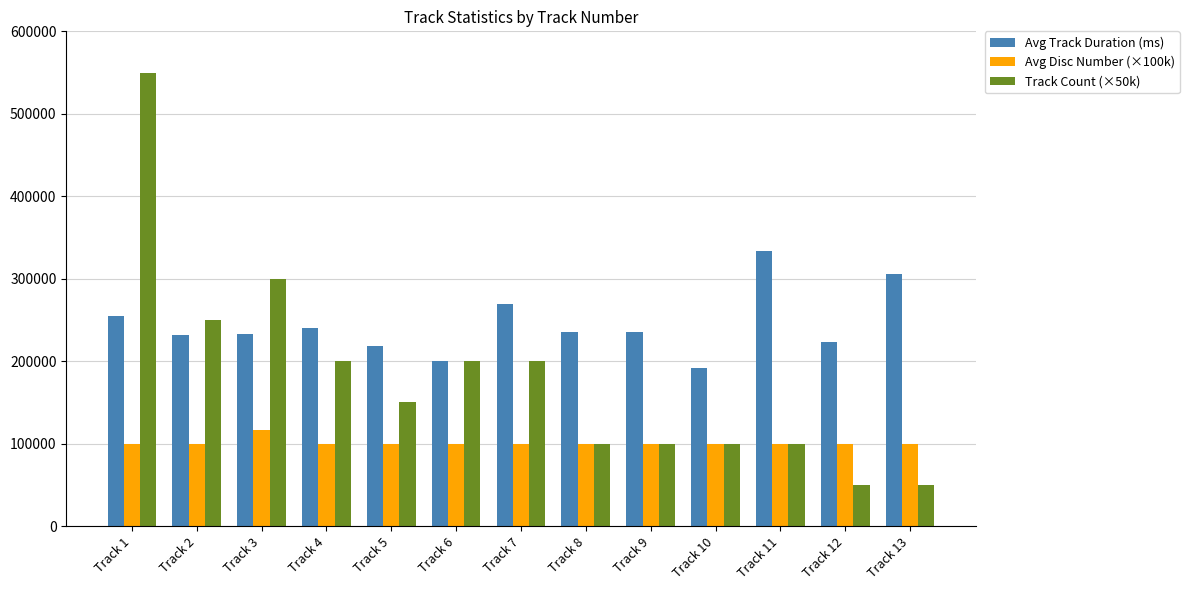

What is the highest value of the Avg Track Duration (ms) series?

333773